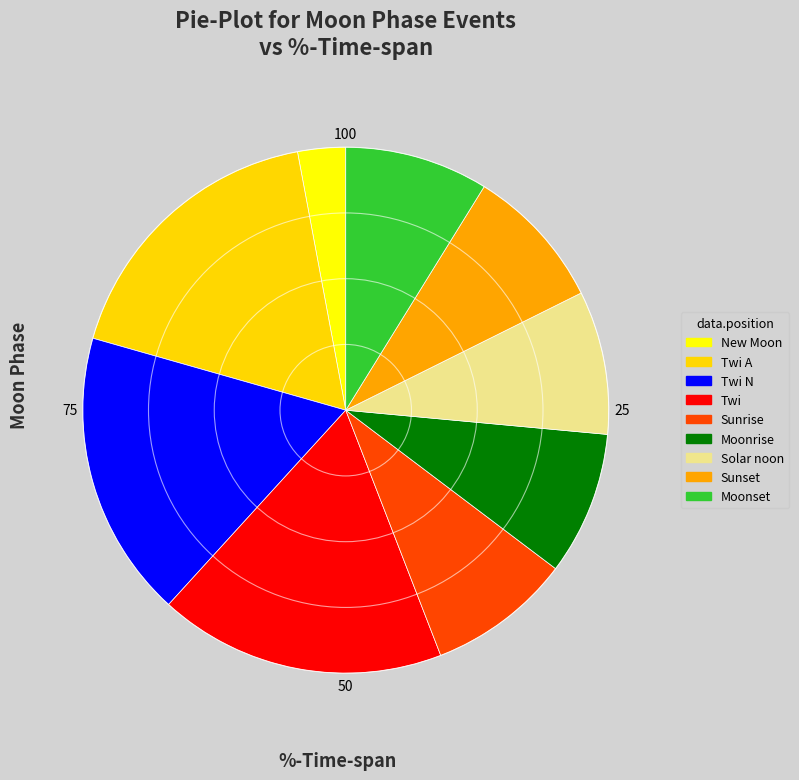

Count the number of slices in the pie.

9